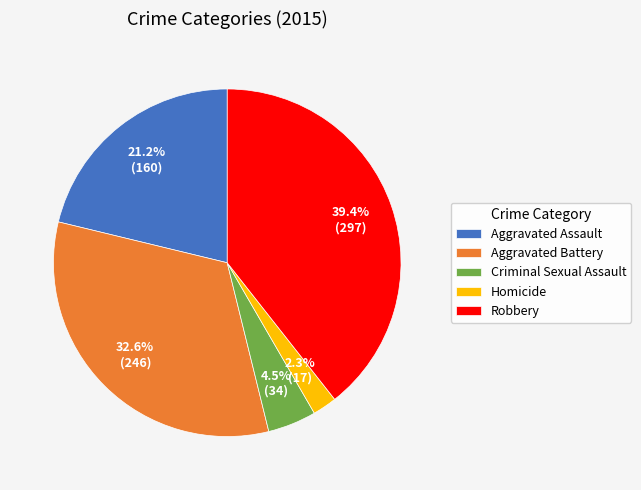

Does any single category account for the majority?

No